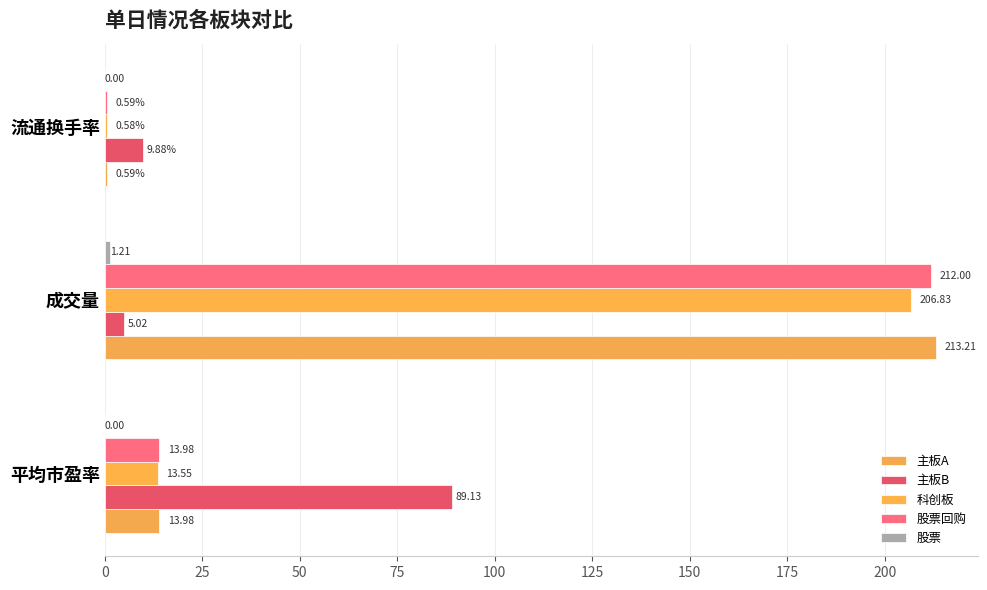

What is the sum of all 科创板 values?

221.0